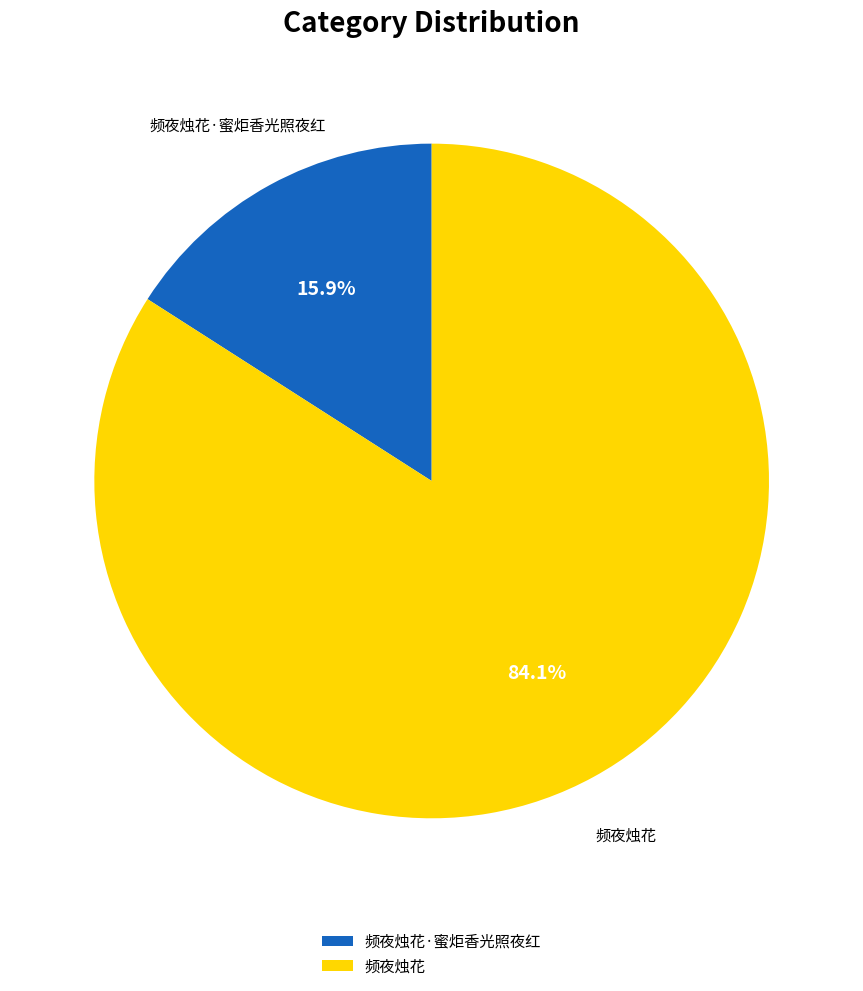

Which category has the biggest portion of the pie?

频夜烛花